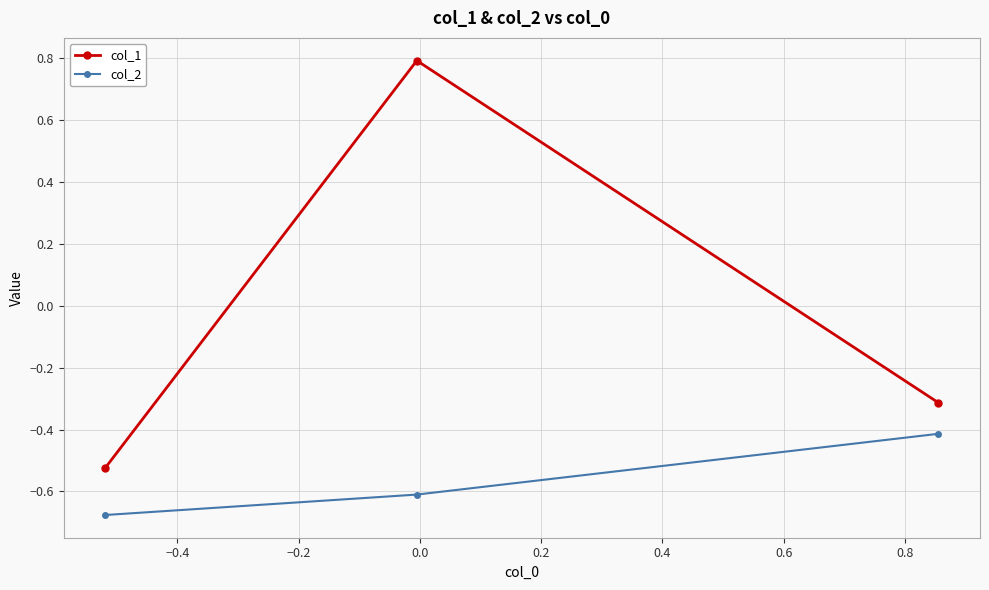

What is the maximum value shown in the chart?

0.8